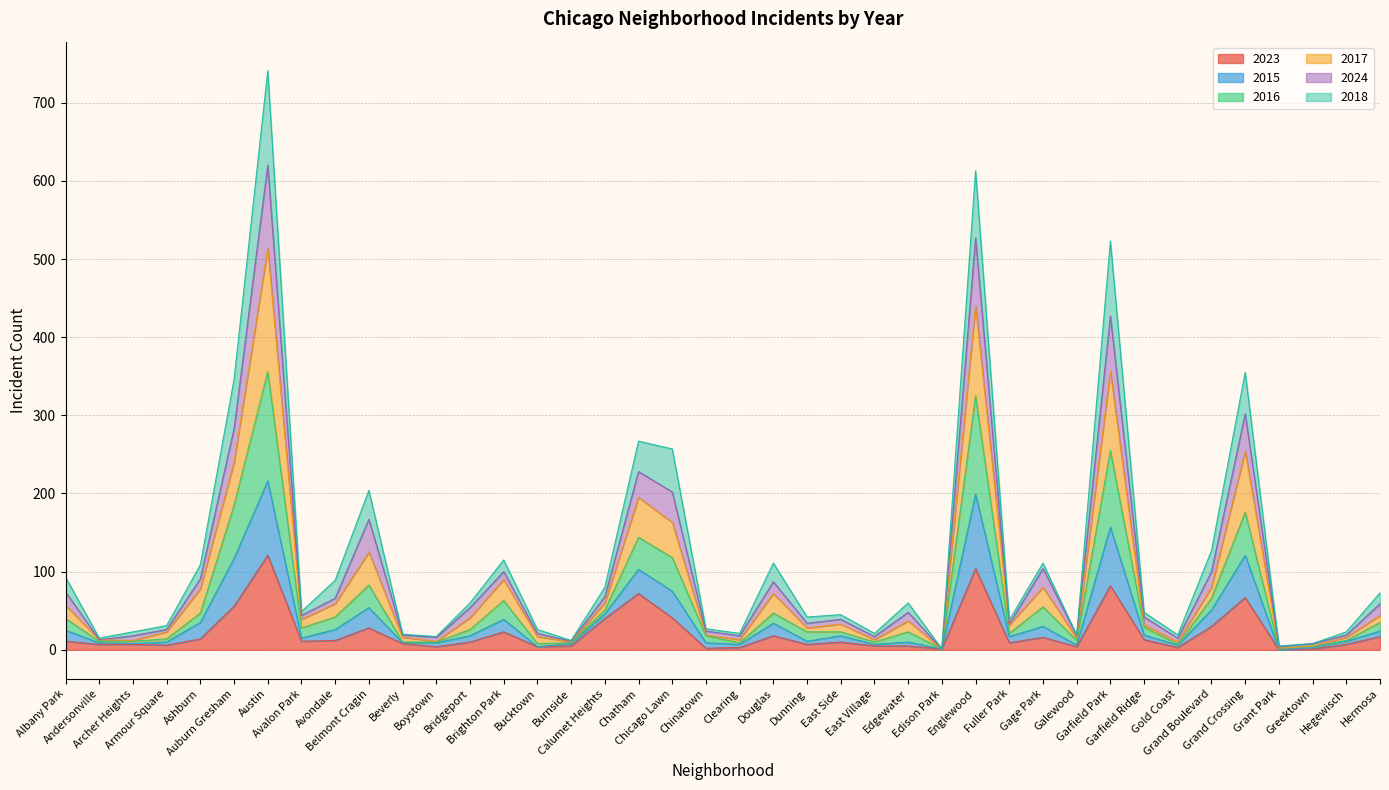

What is the label of the 25th point from the left?

East Village